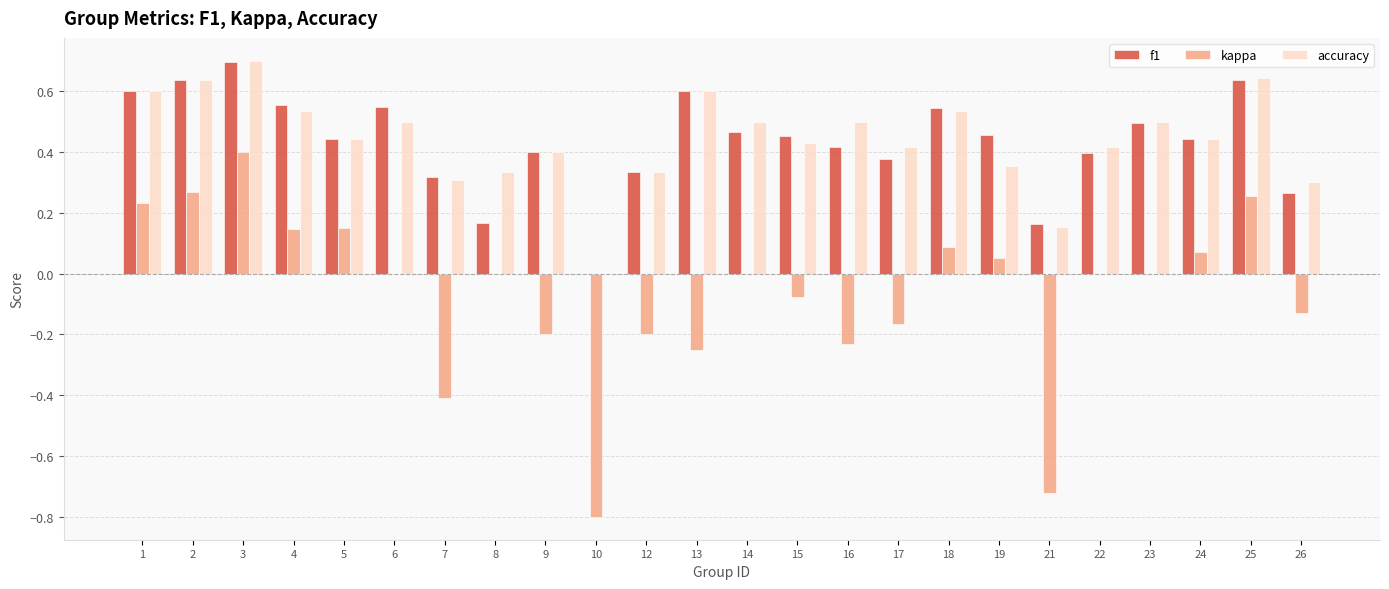

Does the chart contain stacked bars?

No